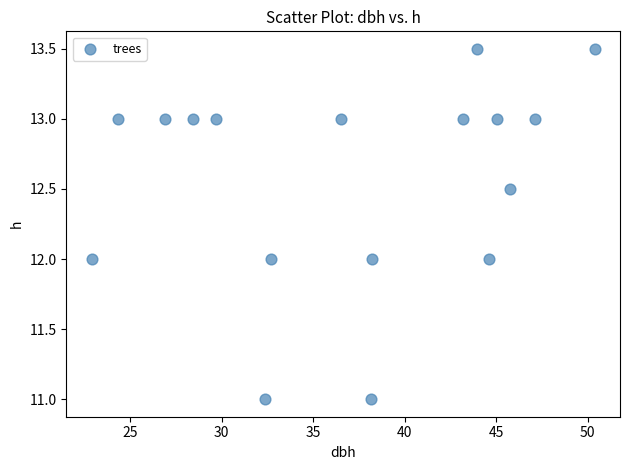

What is the range of X values (max minus min)?

27.5